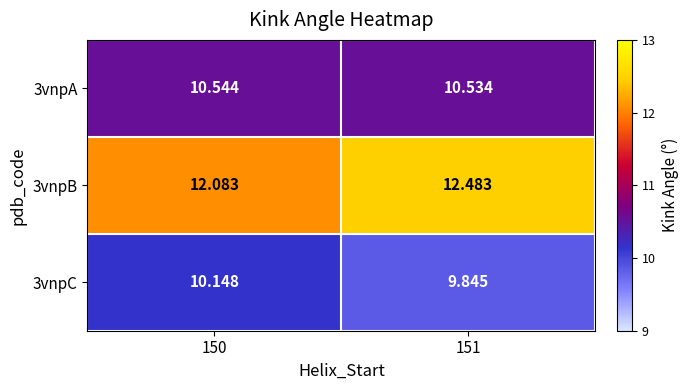

What is the total value across all series at 150?

32.8